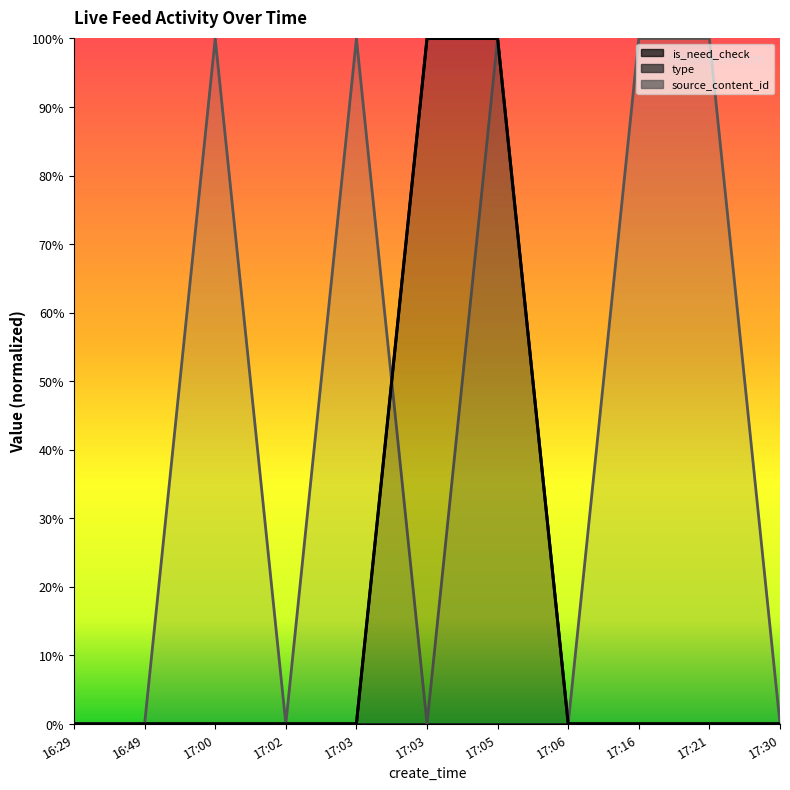

What is the difference between the maximum and minimum values in the is_need_check series?

1.0